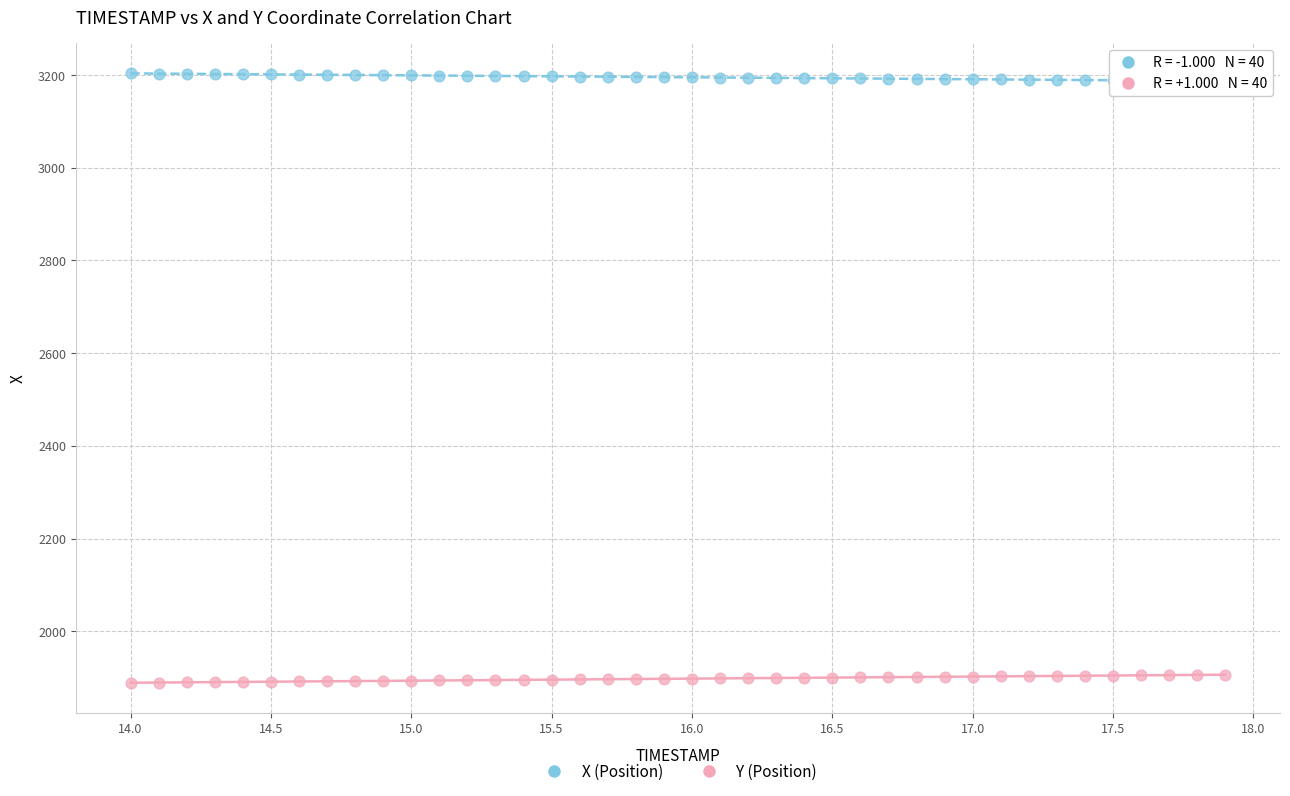

Which series contains the highest Y value?

X (Position)